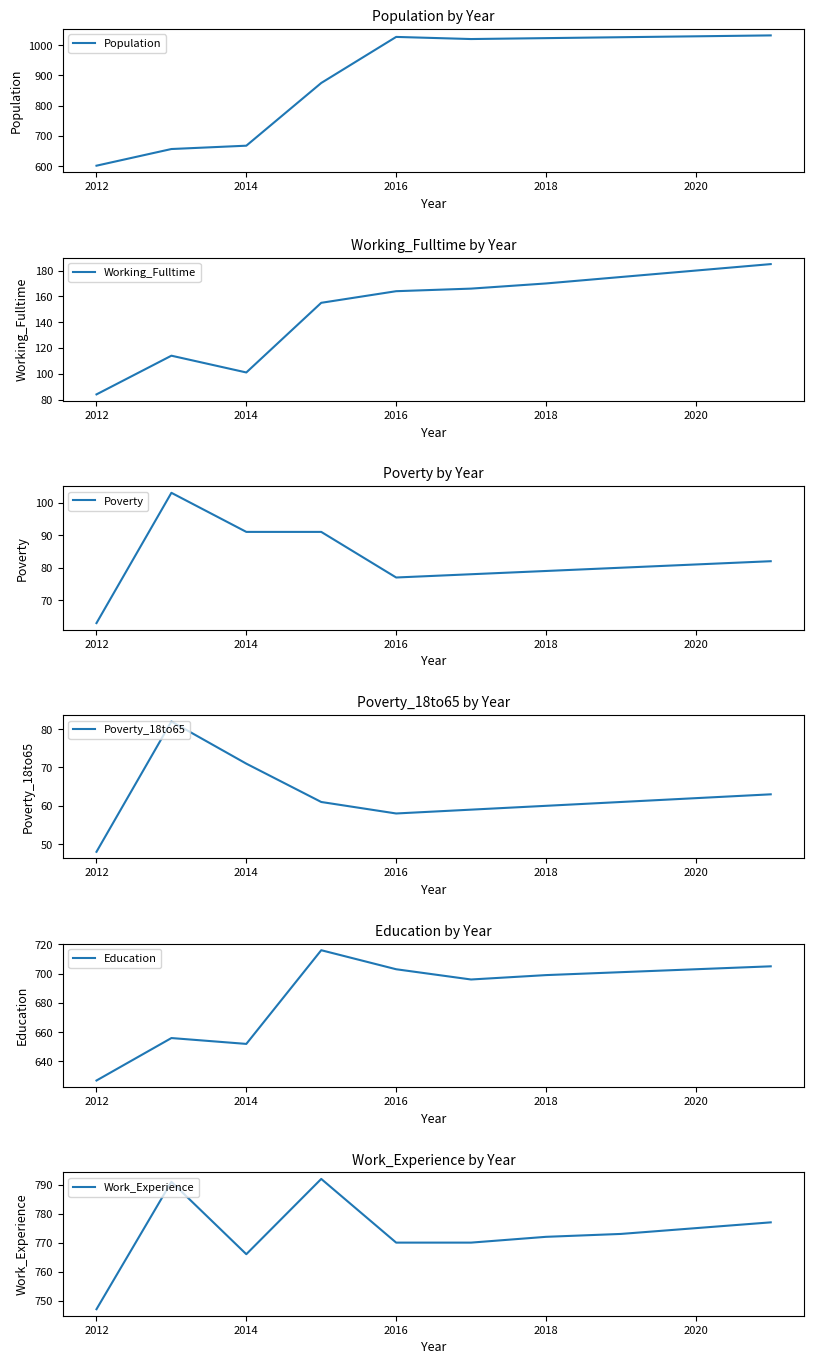

Is it true that Poverty_18to65 equals 62 at 2020?

True